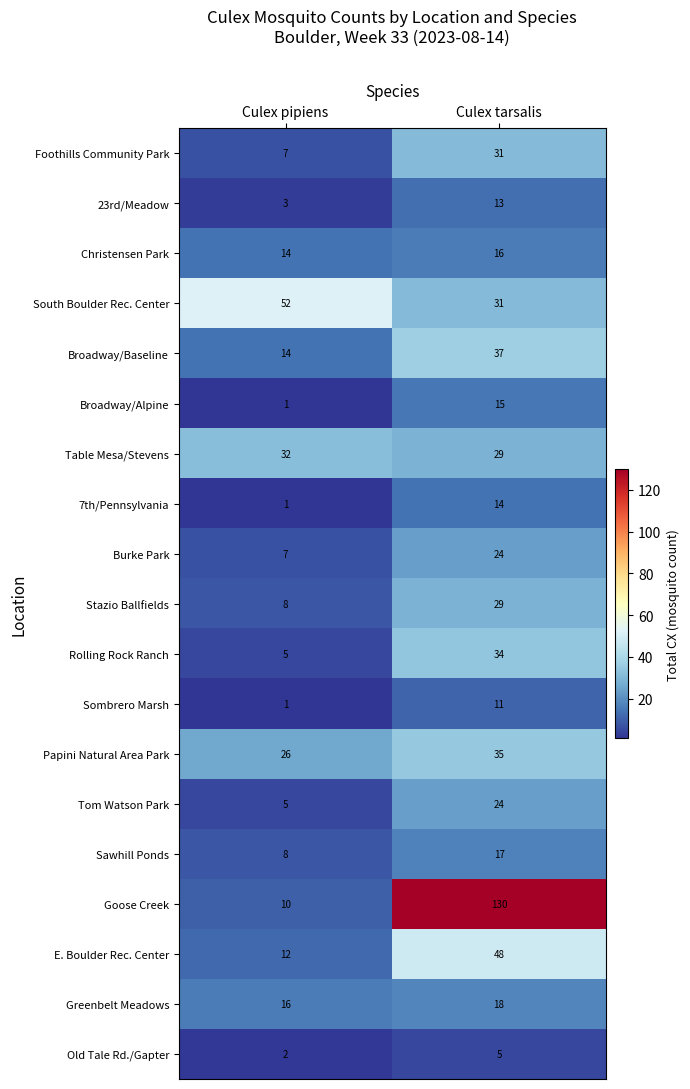

Which series changed the most between Culex pipiens and Culex tarsalis?

Goose Creek